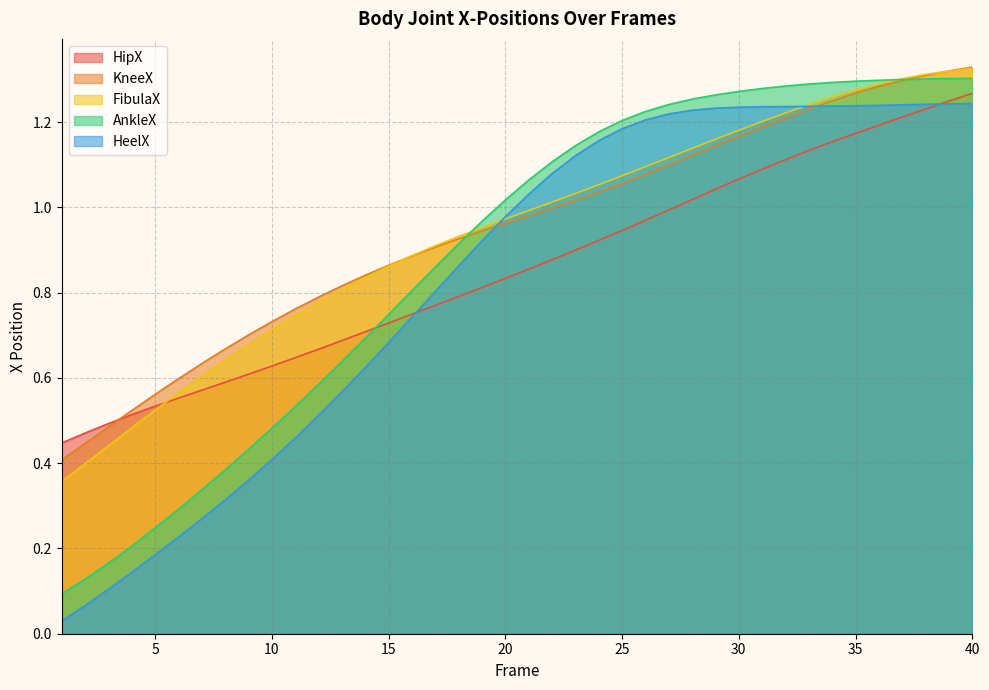

What is the difference between the maximum and second lowest values in the FibulaX series?

0.9